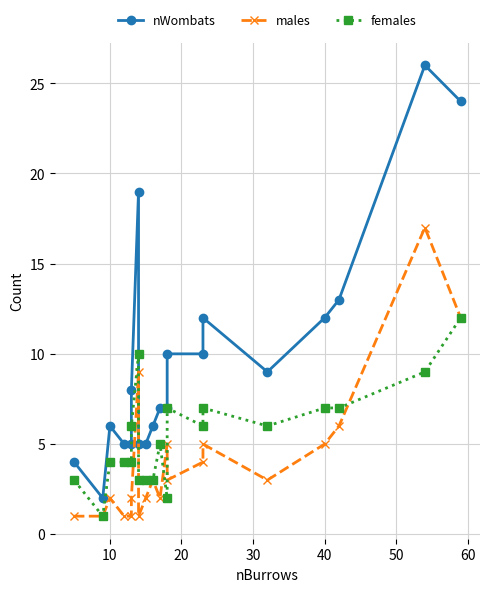

What is the maximum value for males?

17